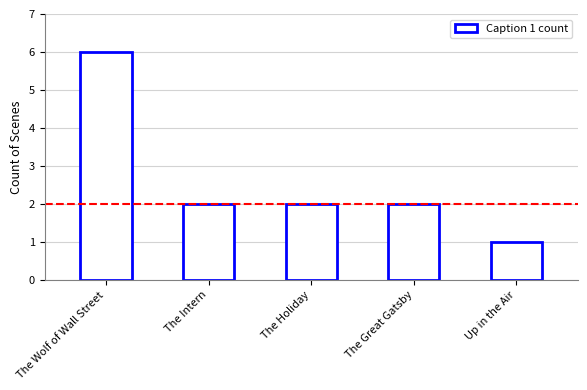

Read the value at The Great Gatsby.

2